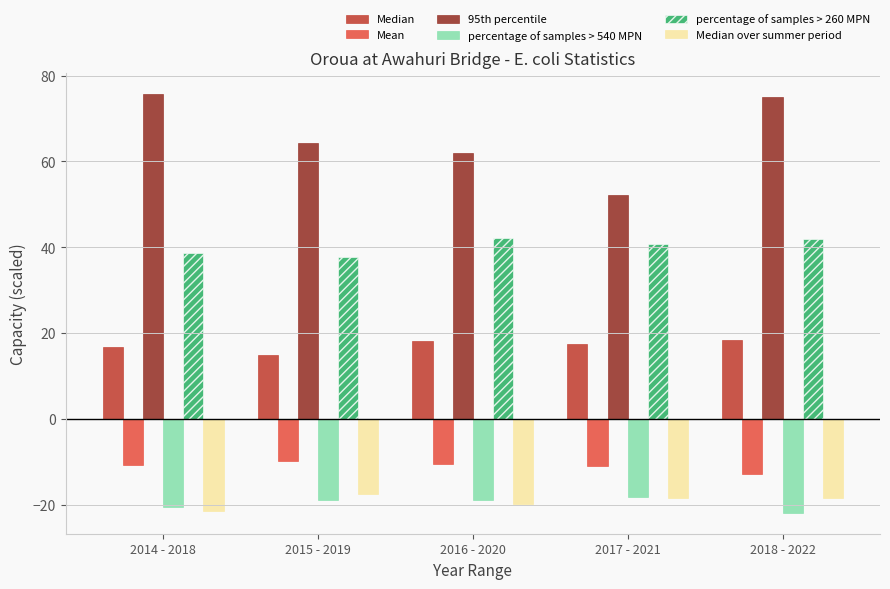

At 2015 - 2019, list the series in order from smallest to largest.

percentage of samples > 540 MPN, Median over summer period, Mean, Median, percentage of samples > 260 MPN, 95th percentile